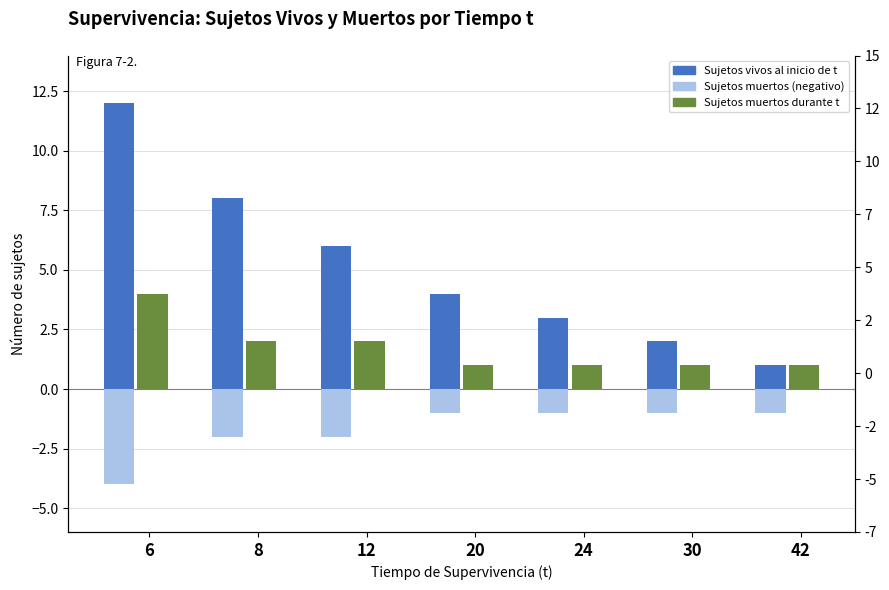

Reading left to right, extract all data points from this chart.

Sujetos vivos al inicio de t: 12	8	6	4	3	2	1
Sujetos muertos (negativo): -4	-2	-2	-1	-1	-1	-1
Sujetos muertos durante t: 4	2	2	1	1	1	1